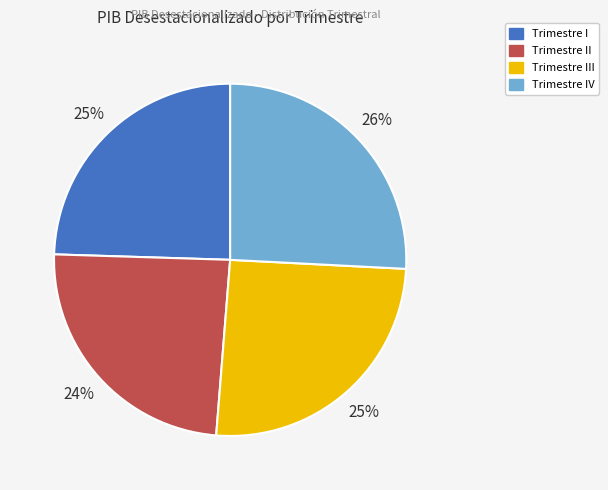

Count the number of slices in the pie.

4